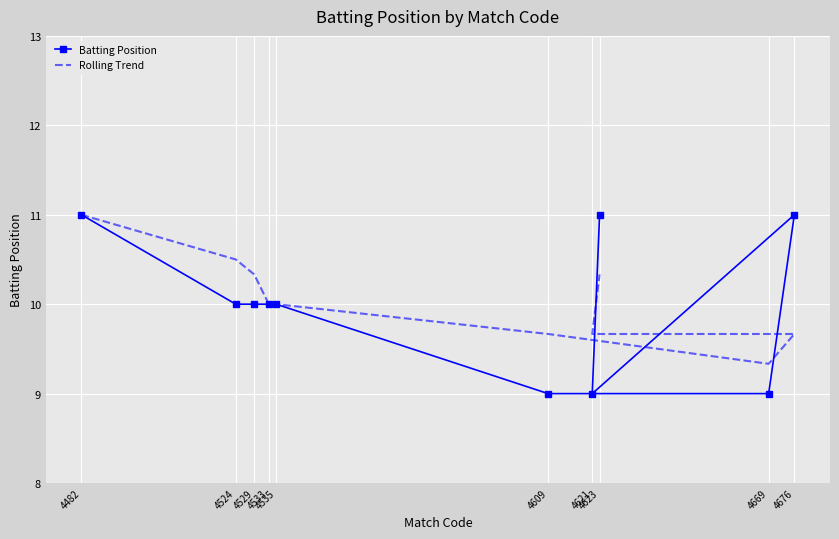

True or false: Batting Position and Rolling Trend cross at least once.

True